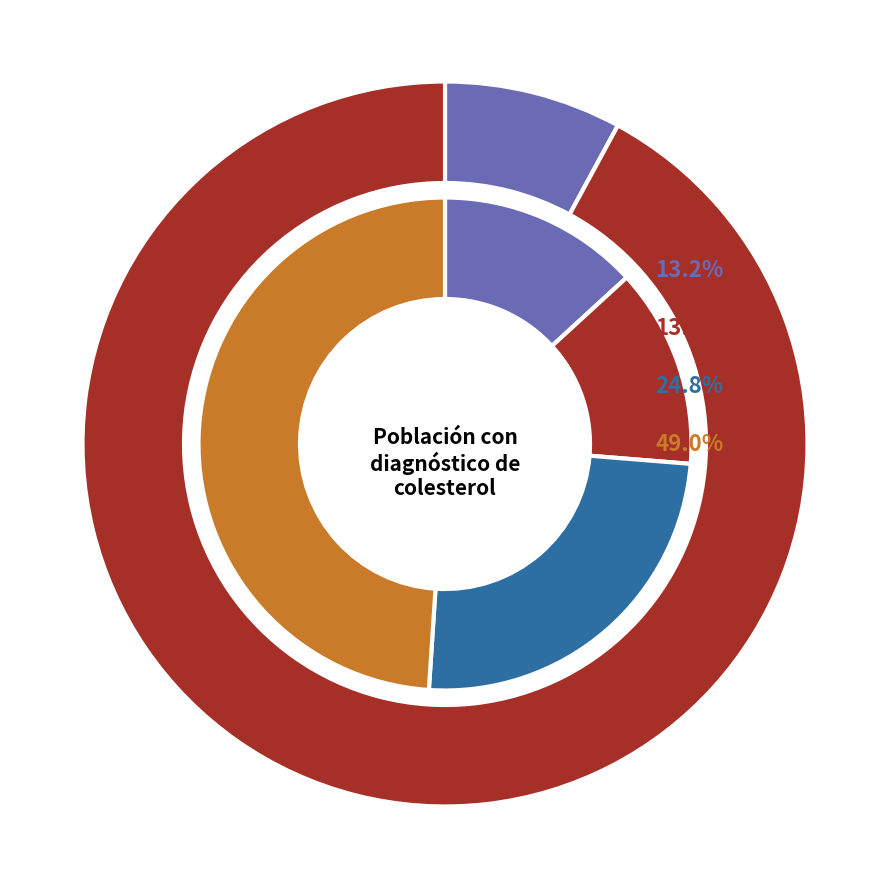

Is it true that Grupo I y II is 1% of the pie?

False